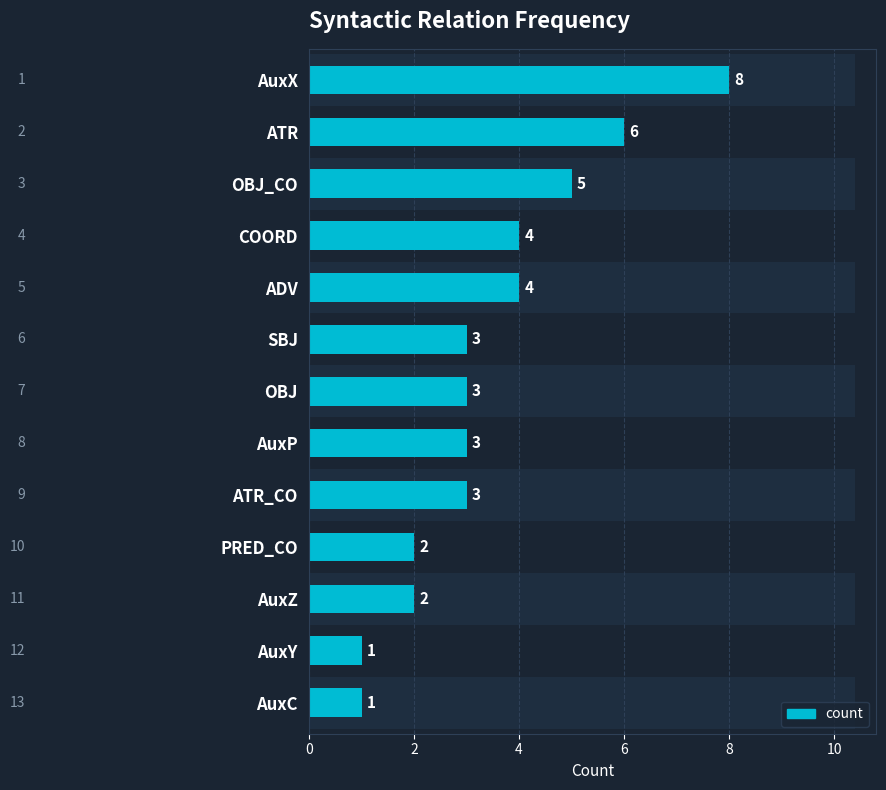

What is the difference between the maximum and minimum values?

7